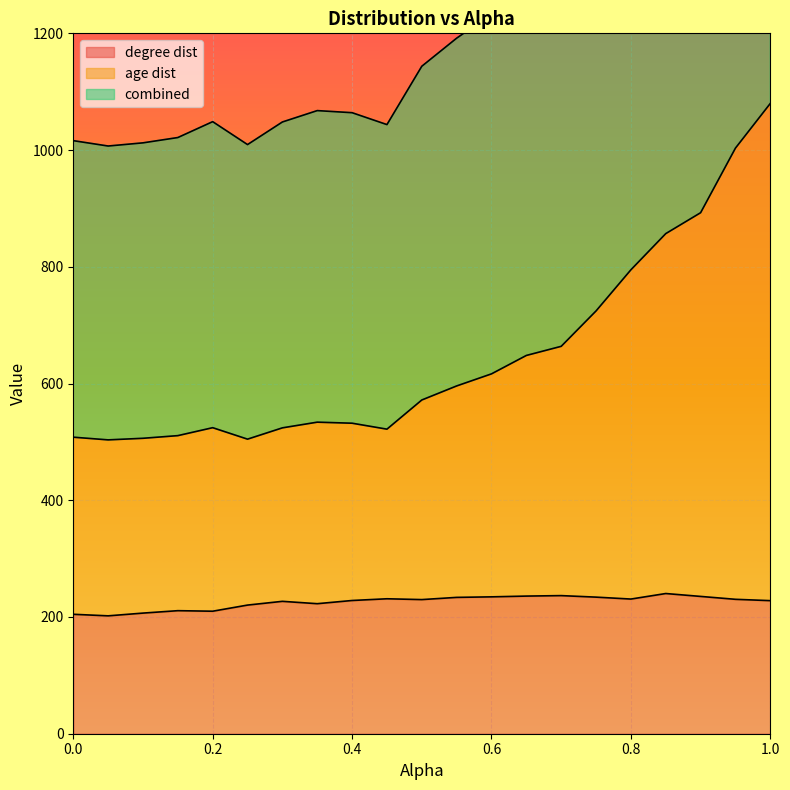

What is the difference between the maximum and second lowest values in the age dist series?

575.2